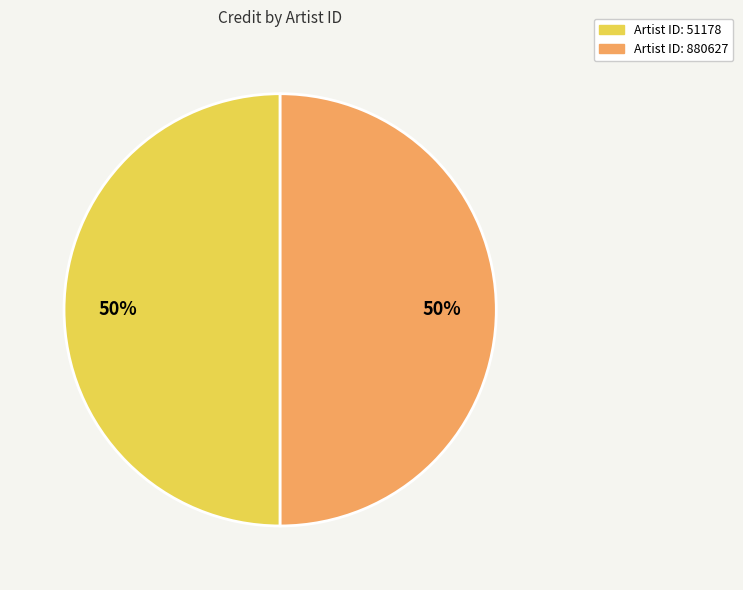

To the nearest percent, what is the average slice percentage?

50%